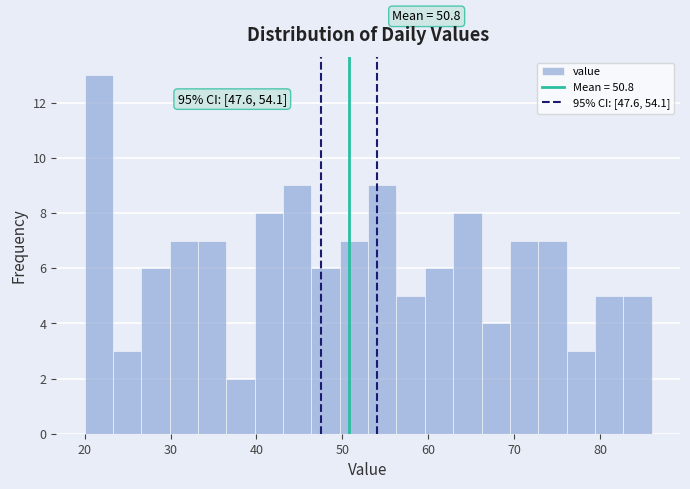

Read against the x-axis, roughly where is the centre of the tallest bar?

22